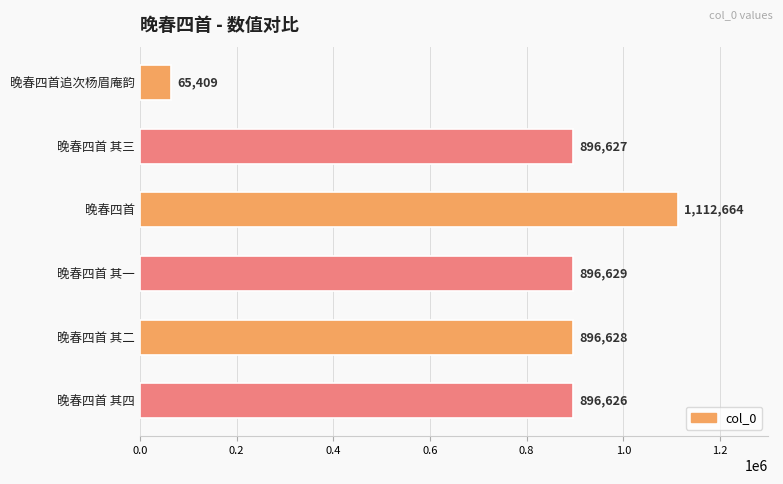

What is the ratio of the value at 晚春四首 to the value at 晚春四首追次杨眉庵韵?

17.0